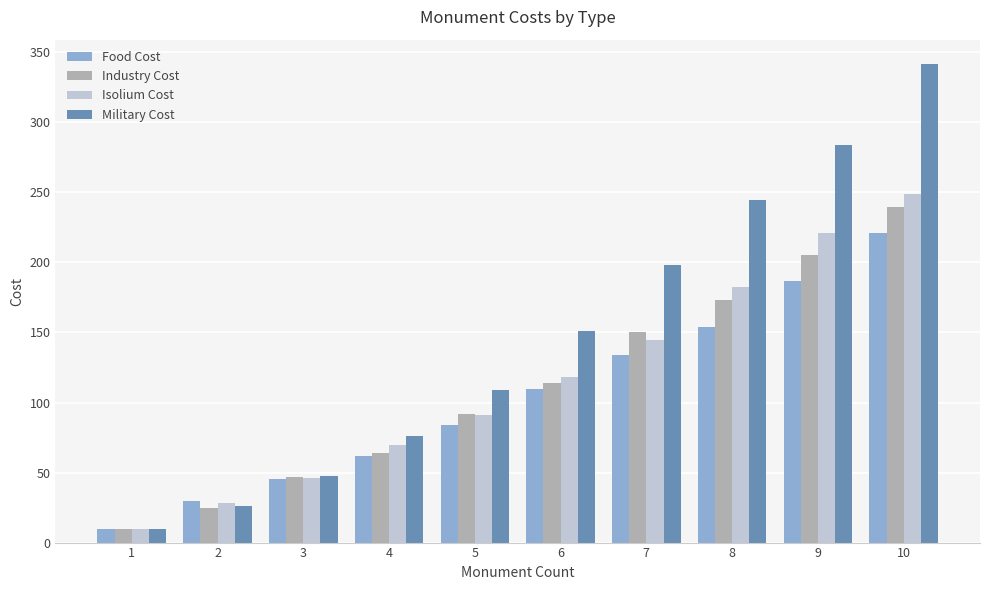

Which series has the largest total across all categories?

Military Cost